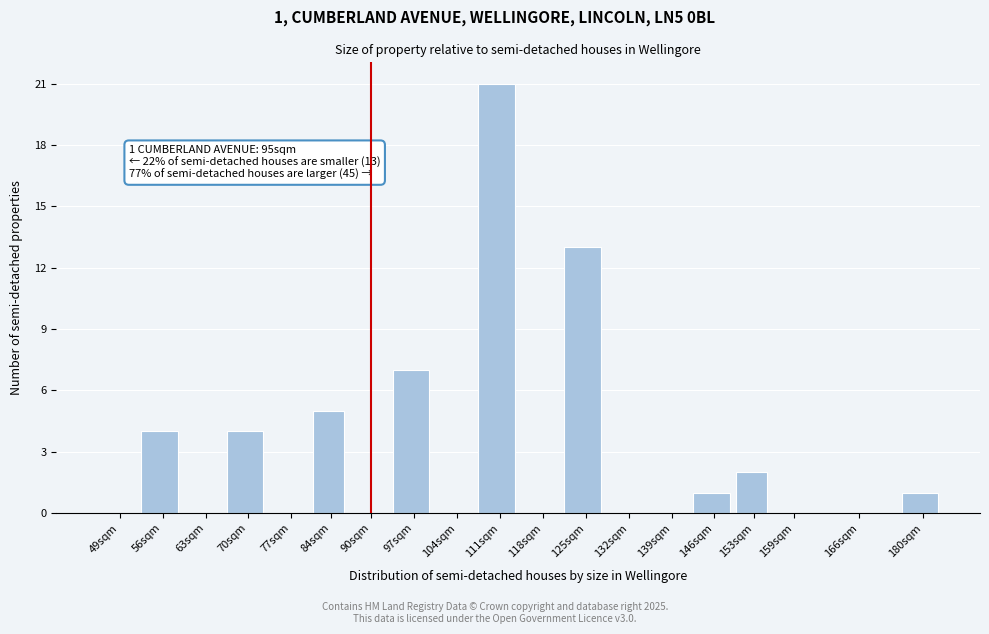

Reading right to left, transcribe all the data shown in this chart.

180sqm=1	166sqm=0	159sqm=0	153sqm=2	146sqm=1	139sqm=0	132sqm=0	125sqm=13	118sqm=0	111sqm=21	104sqm=0	97sqm=7	90sqm=0	84sqm=5	77sqm=0	70sqm=4	63sqm=0	56sqm=4	49sqm=0